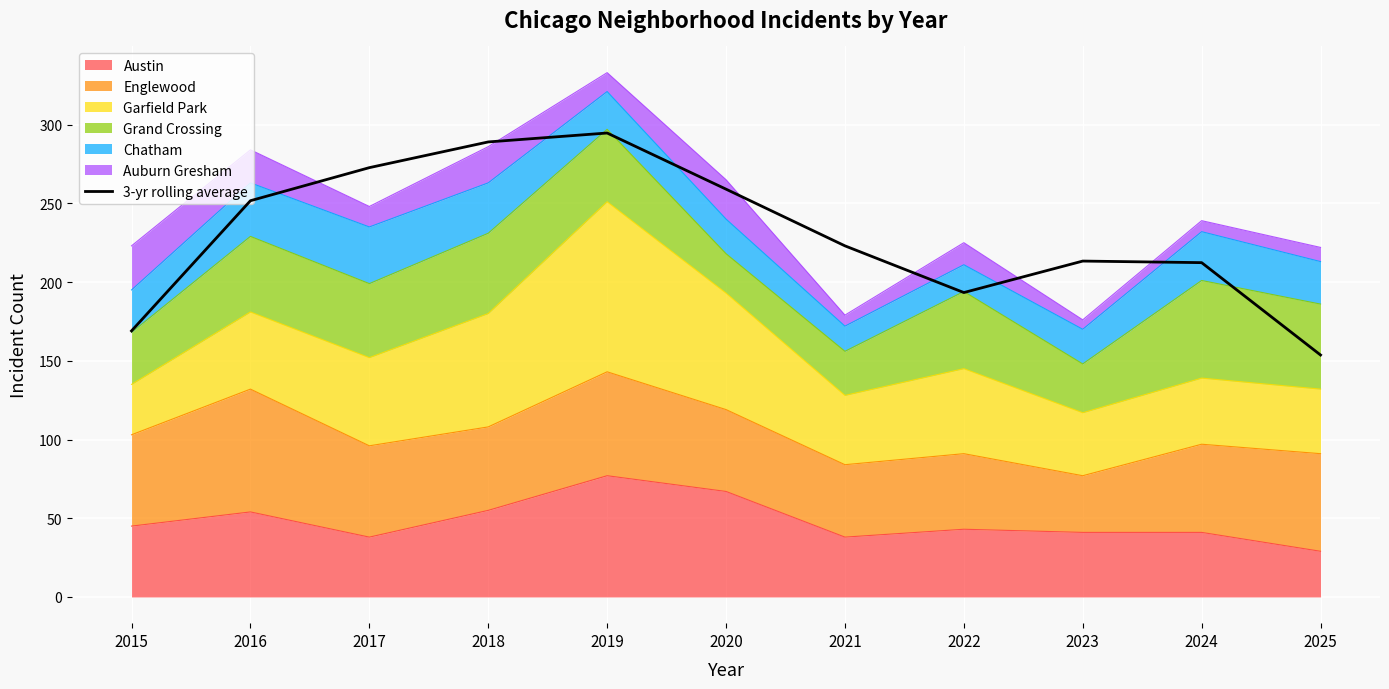

Is it true that the value at 2024 is 130.4?

False